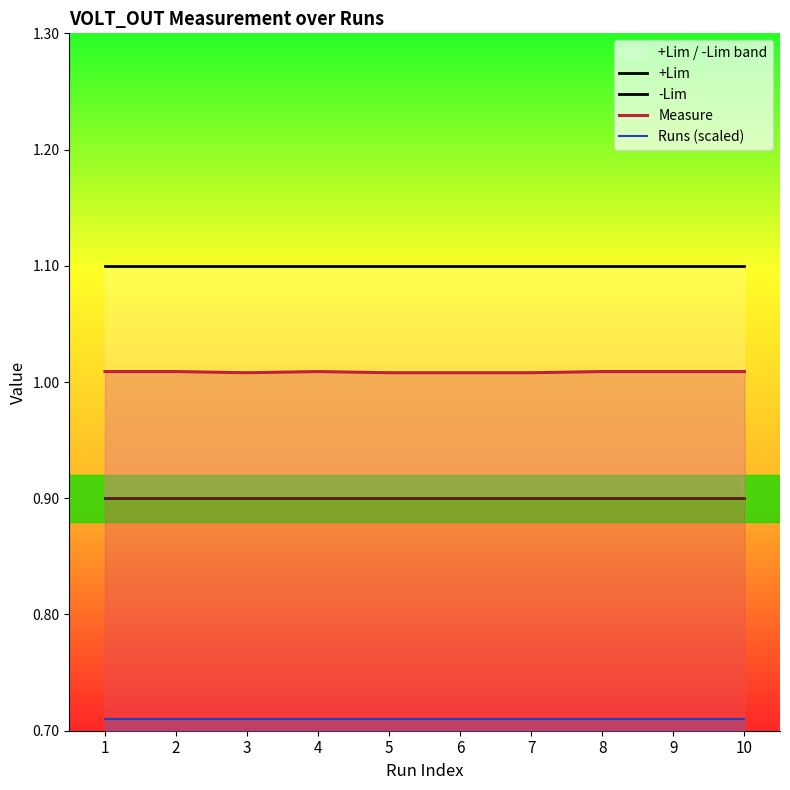

At which category is the sum across all series the highest?

1